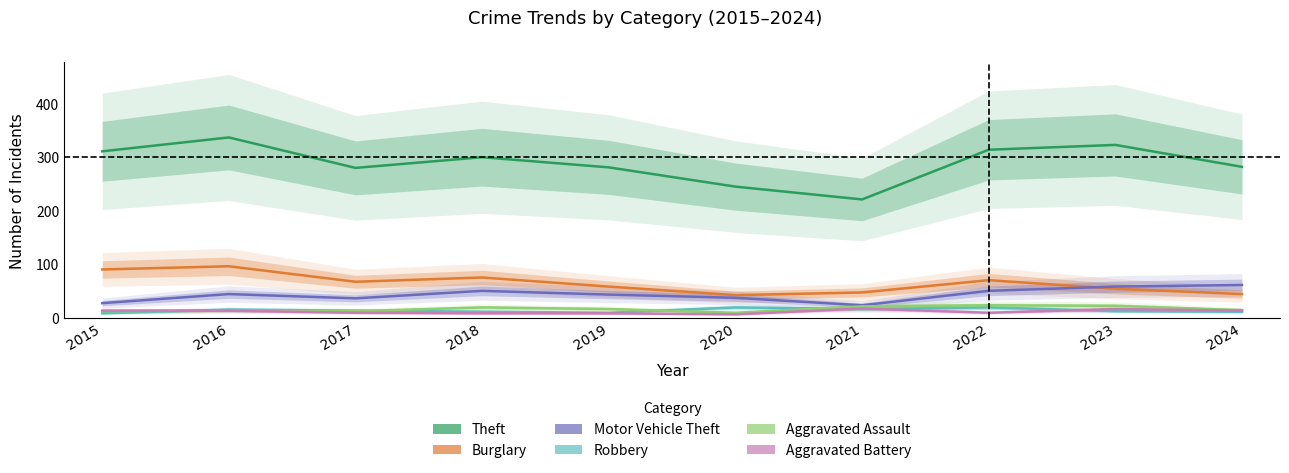

What is the difference between the highest and lowest values at 2017?

271